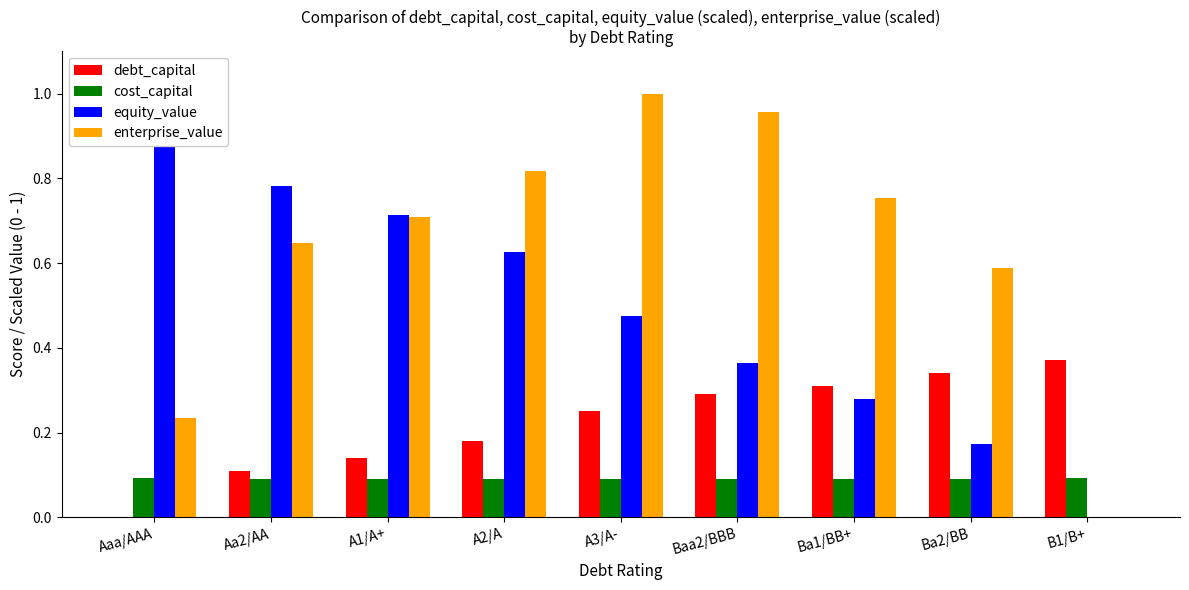

Which series has the largest total across all categories?

enterprise_value